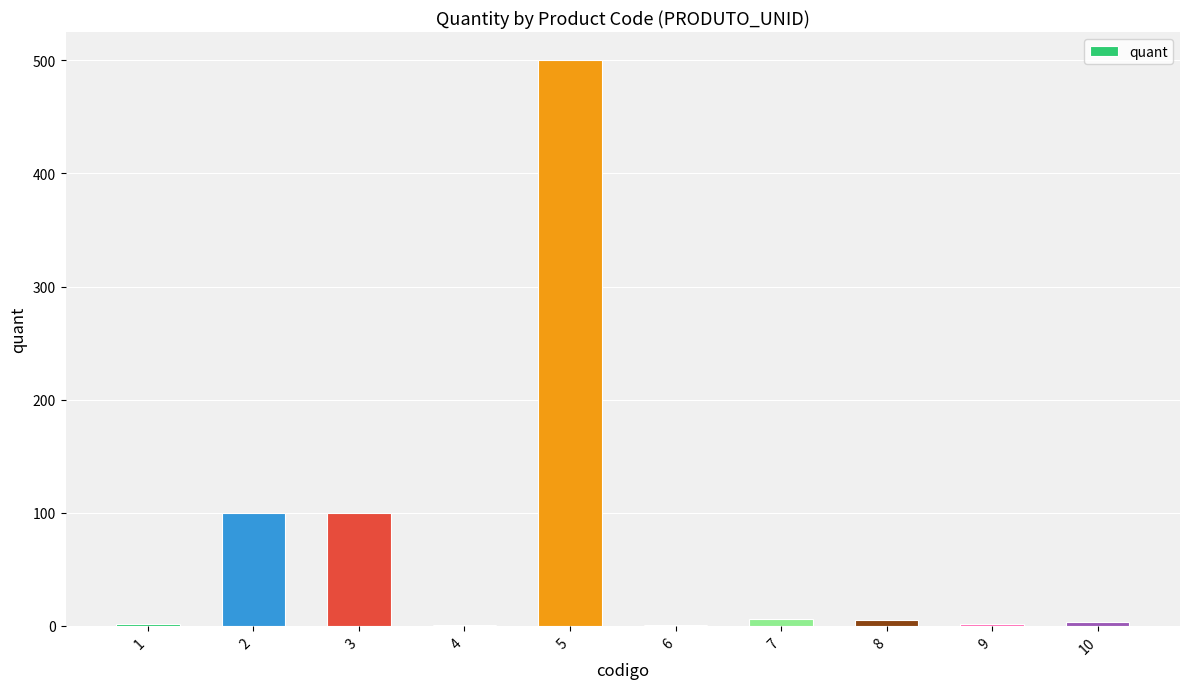

What is the average value?

72